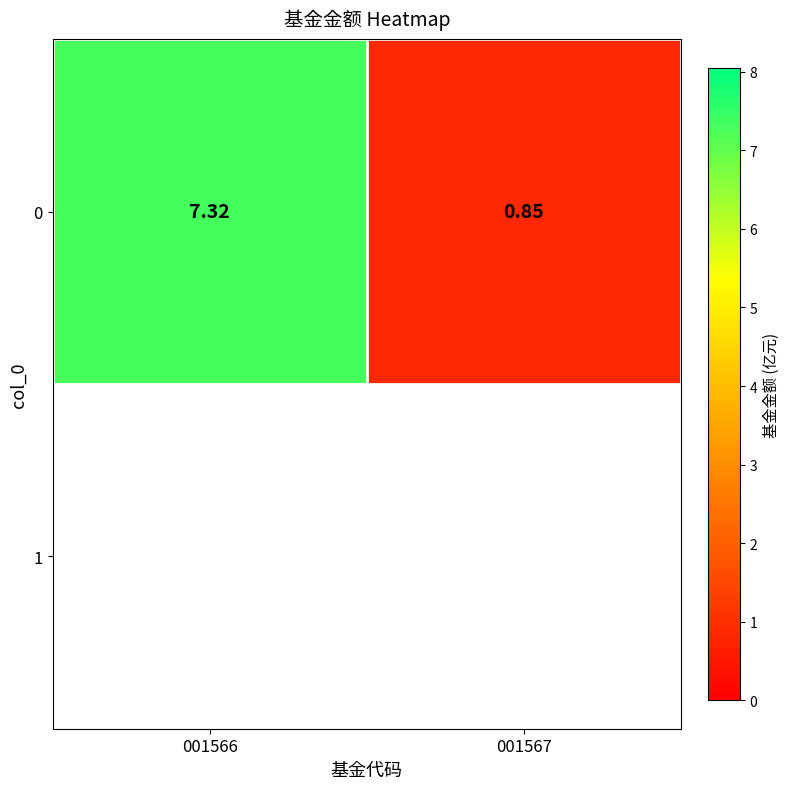

What is the difference between the values at 001567 and 001566?

6.5